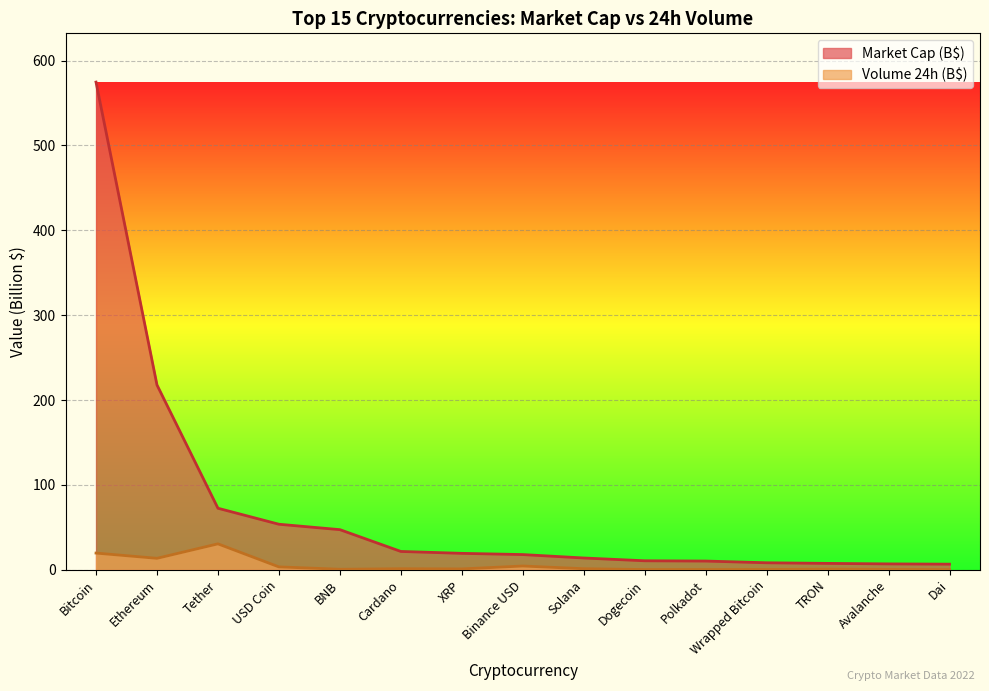

Which series has the largest total across all categories?

Market Cap (B$)